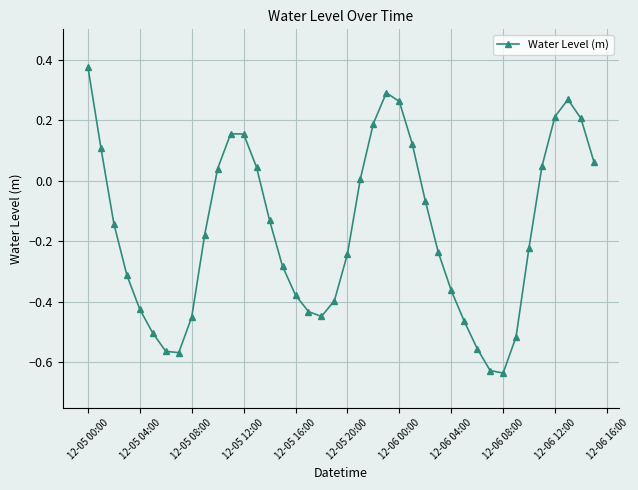

True or false: the data has more than 2 interior local peaks.

True